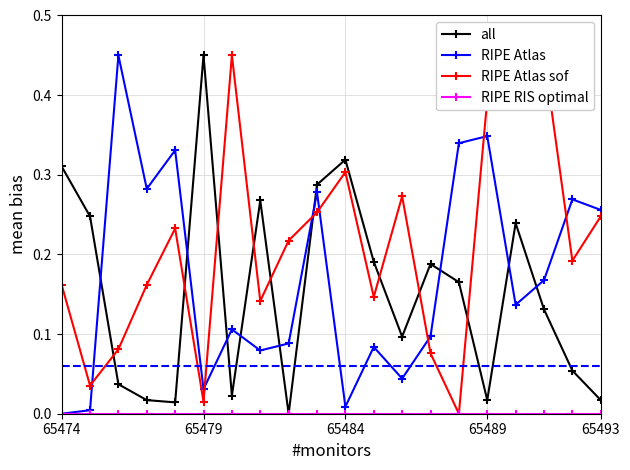

Is this an area chart (filled region under the line)?

No